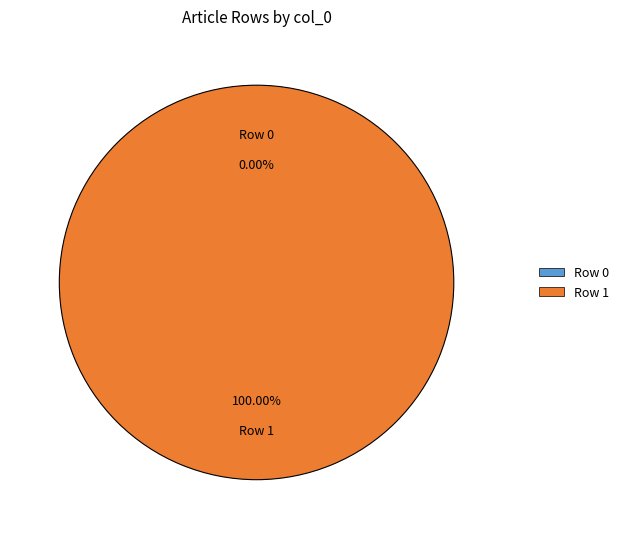

True or false: Row 0 accounts for 9% of the total.

False